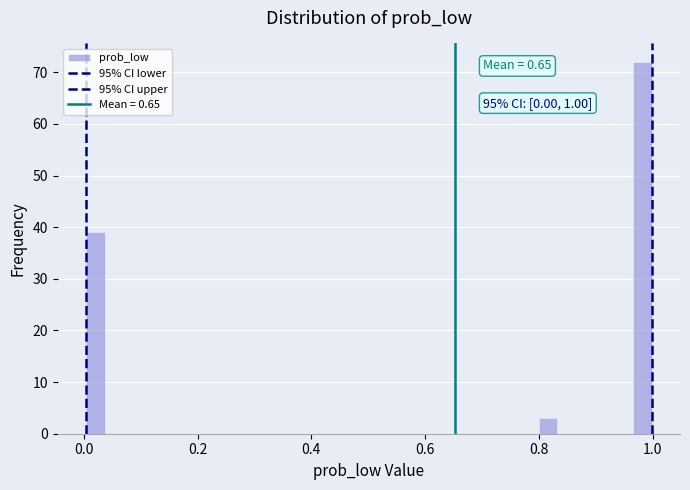

Read against the x-axis, roughly where is the centre of the tallest bar?

0.98